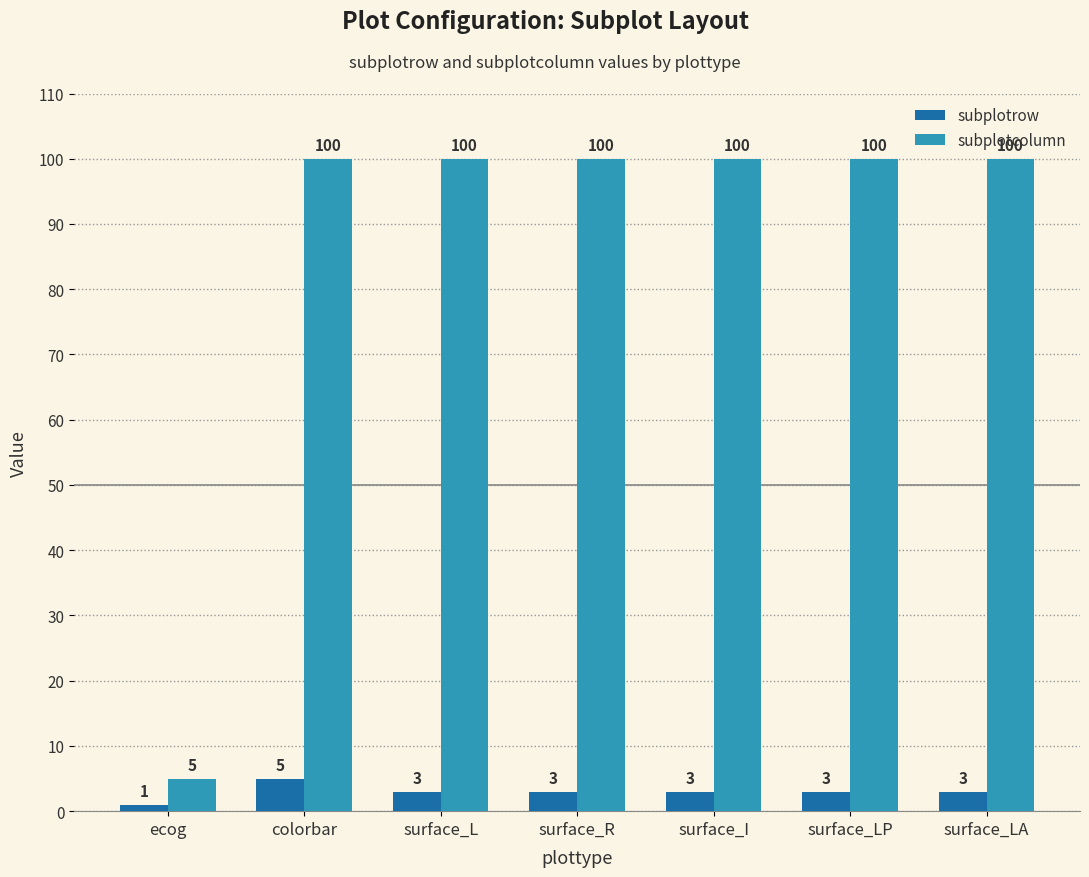

How many values in the subplotcolumn series are below 100?

1